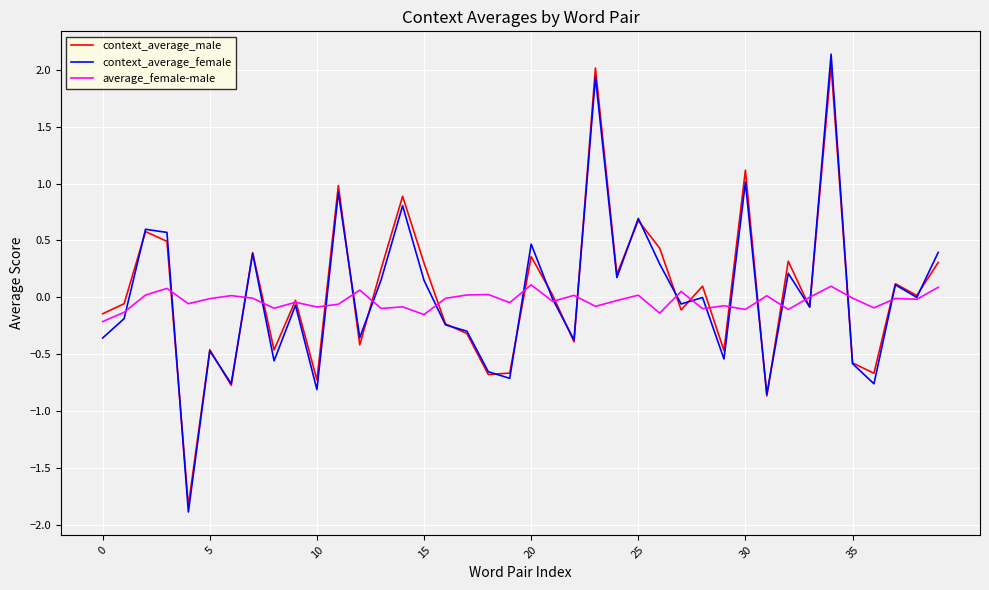

What is the minimum value shown in the chart?

-1.9